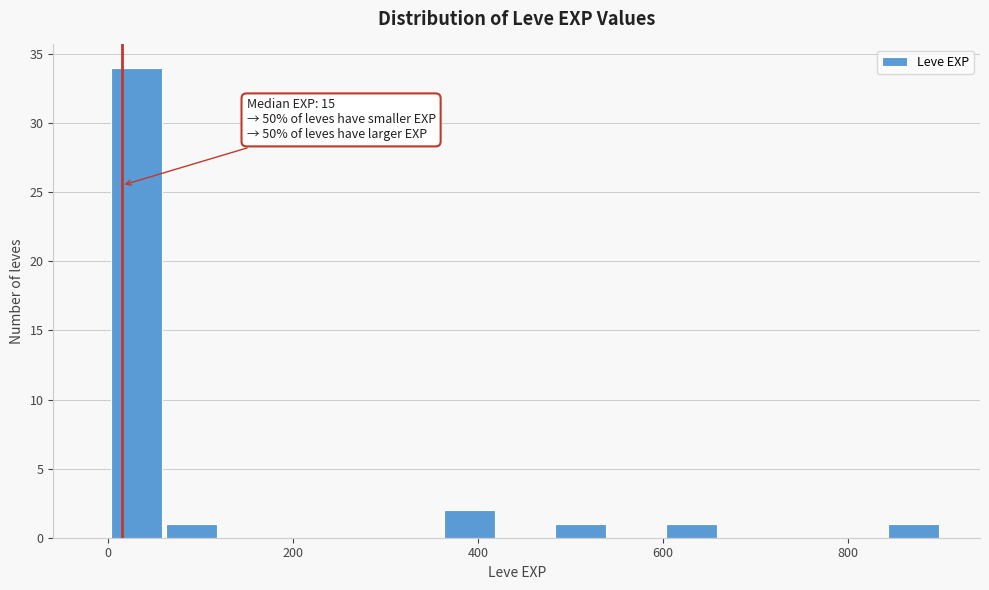

Read against the x-axis, roughly where is the centre of the tallest bar?

40